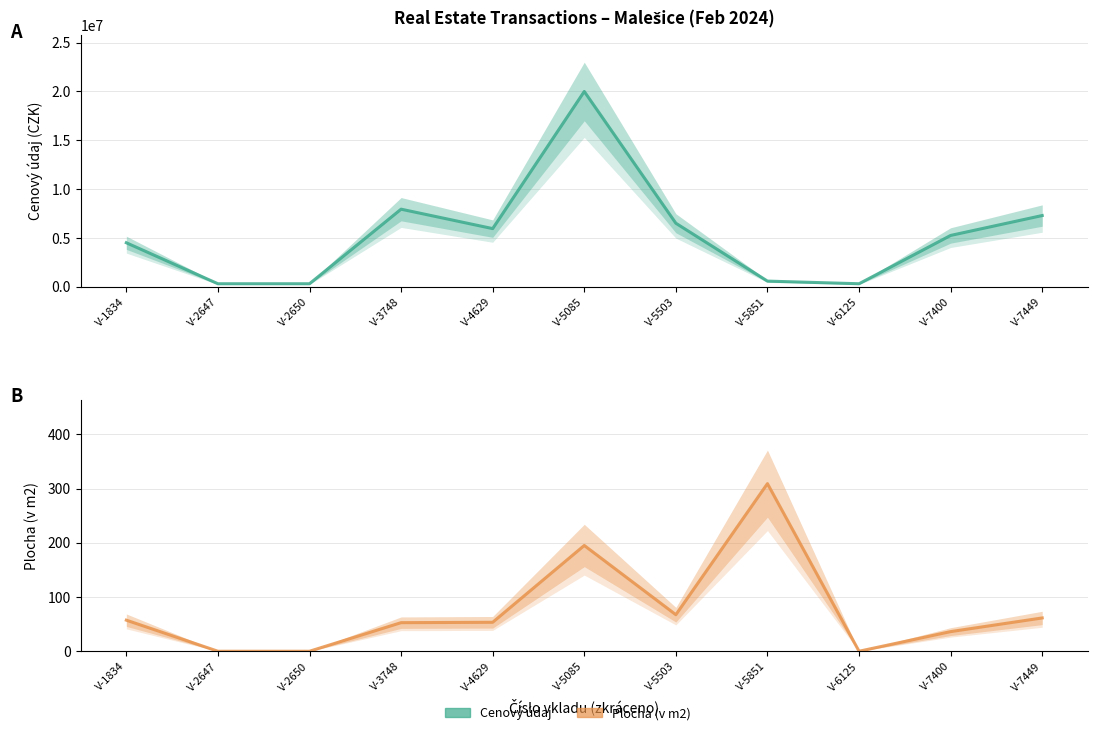

How many series are shown in this chart?

2